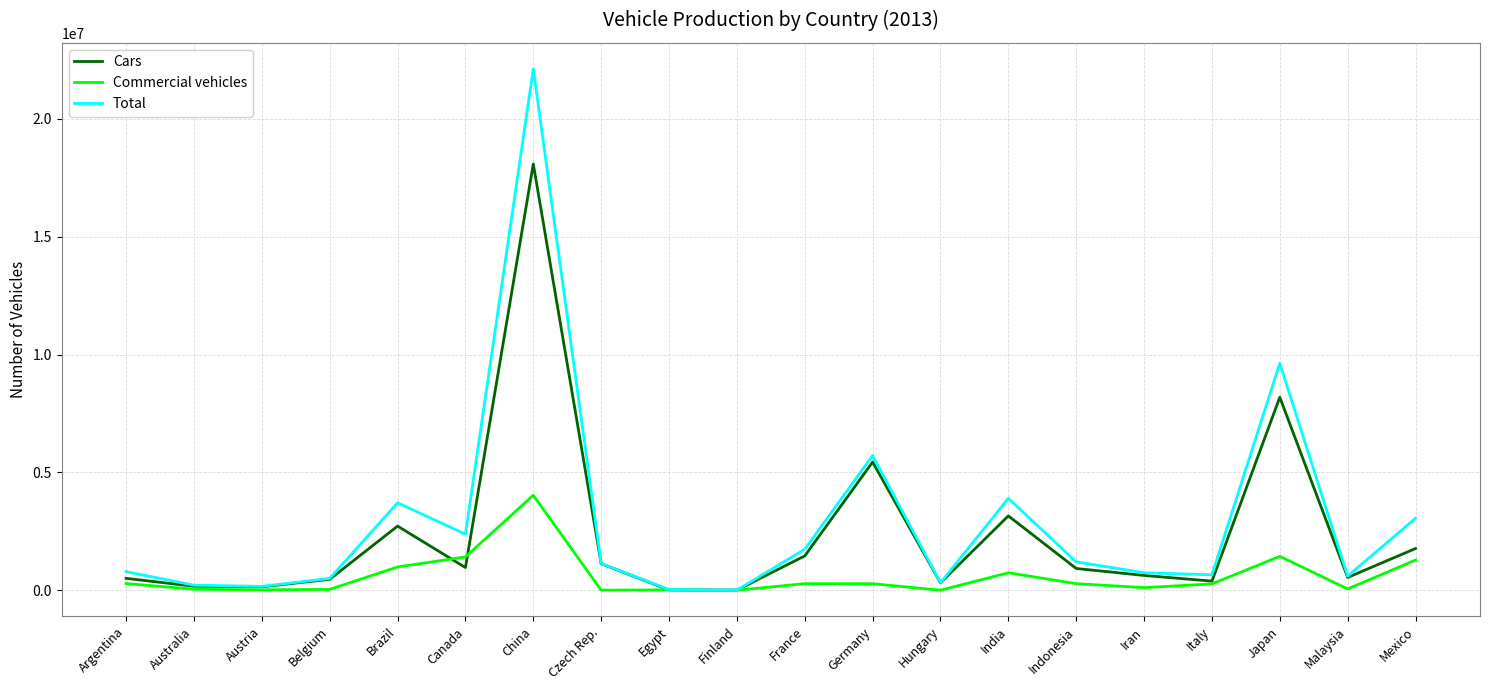

Count the number of categories in the chart.

20